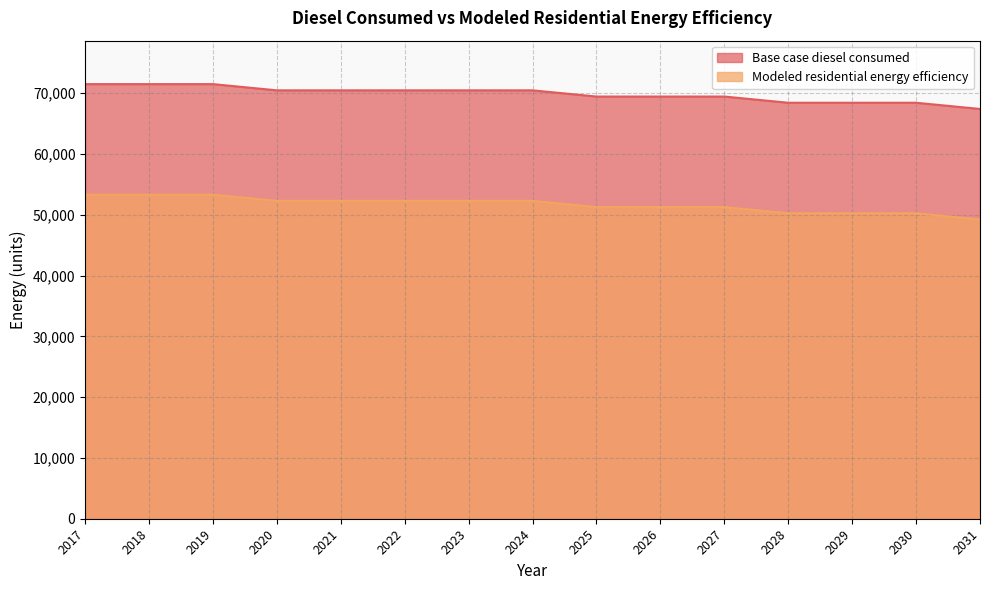

What value does the Modeled residential energy efficiency series have at 2019?

53310.4